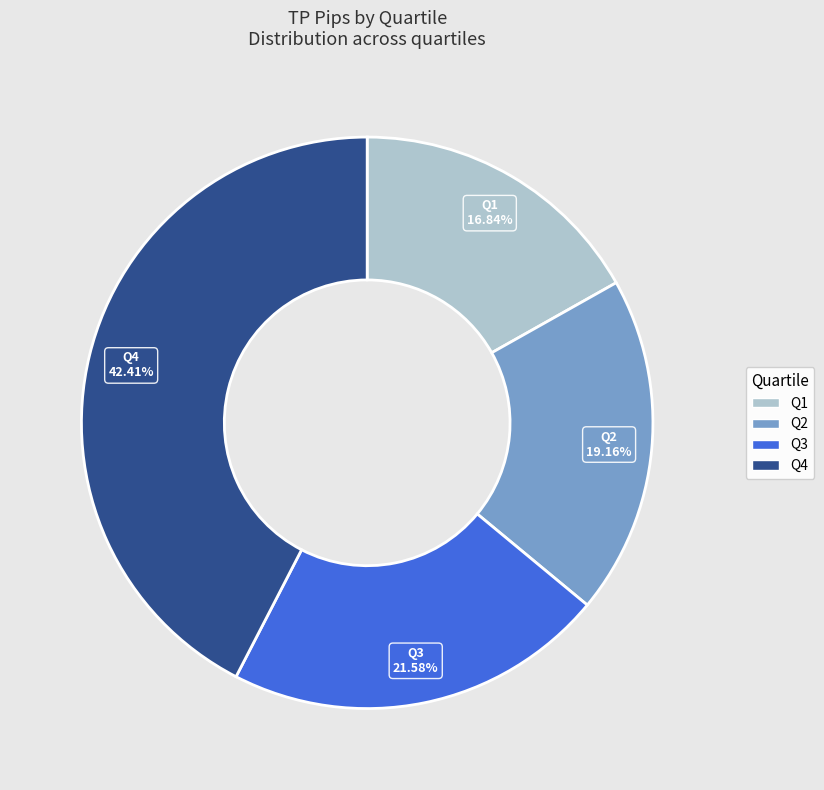

Count the number of slices in the pie.

4